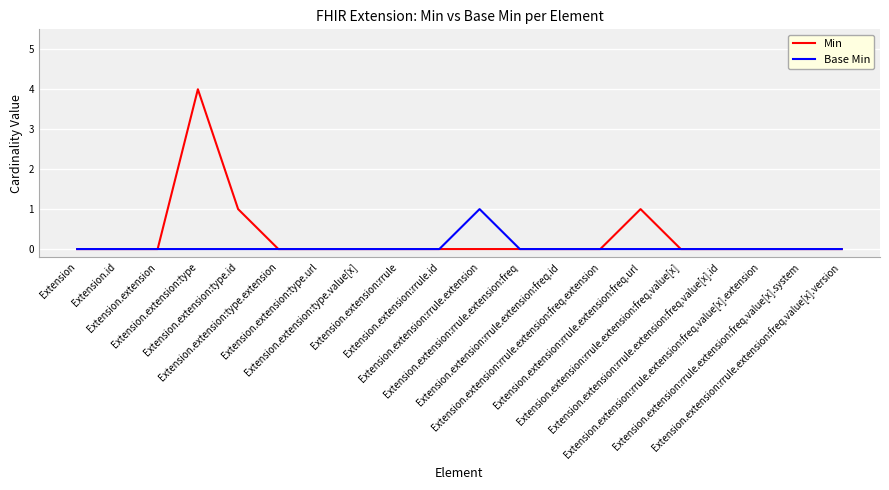

Which series has the largest total across all categories?

Min